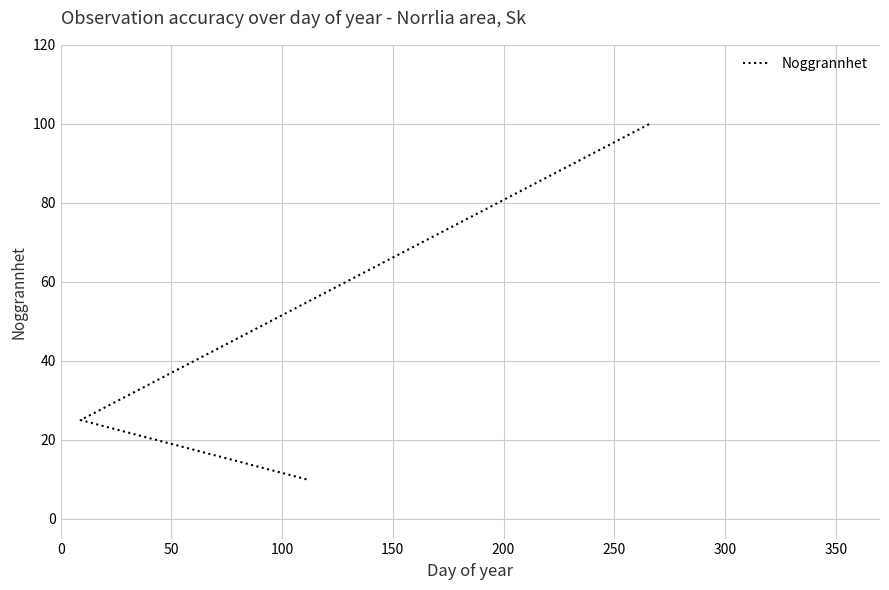

What is the minimum value shown in the chart?

10